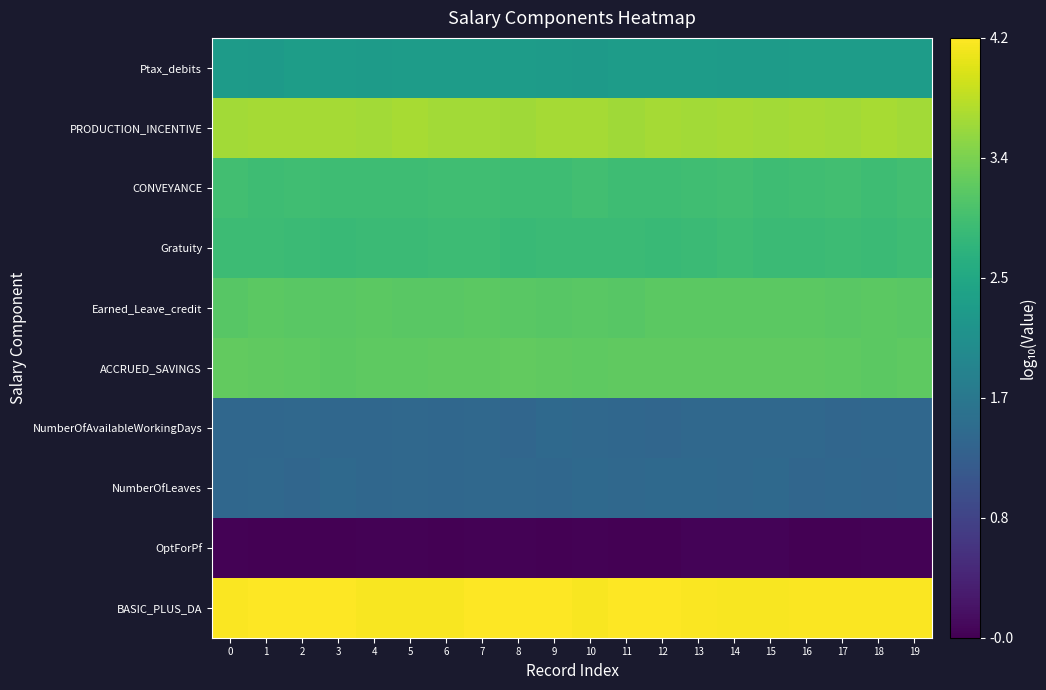

Reading left to right, what are all the values shown in this chart?

BASIC_PLUS_DA: 0=4.2	1=4.2	2=4.2	3=4.2	4=4.2	5=4.2	6=4.2	7=4.2	8=4.2	9=4.2	10=4.2	11=4.2	12=4.2	13=4.2	14=4.2	15=4.2	16=4.2	17=4.2	18=4.2	19=4.2
OptForPf: 0=0.0	1=-0.0	2=-0.0	3=-0.0	4=-0.0	5=0.0	6=-0.0	7=0.0	8=0.0	9=-0.0	10=0.0	11=-0.0	12=-0.0	13=0.0	14=0.0	15=0.0	16=-0.0	17=-0.0	18=0.0	19=-0.0
NumberOfLeaves: 0=1.4	1=1.4	2=1.4	3=1.4	4=1.4	5=1.4	6=1.4	7=1.4	8=1.4	9=1.4	10=1.4	11=1.4	12=1.4	13=1.4	14=1.4	15=1.4	16=1.4	17=1.4	18=1.4	19=1.4
NumberOfAvailableWorkingDays: 0=1.4	1=1.4	2=1.4	3=1.4	4=1.4	5=1.4	6=1.4	7=1.4	8=1.4	9=1.4	10=1.4	11=1.4	12=1.4	13=1.4	14=1.4	15=1.4	16=1.4	17=1.4	18=1.4	19=1.4
ACCRUED_SAVINGS: 0=3.2	1=3.2	2=3.2	3=3.1	4=3.2	5=3.2	6=3.2	7=3.2	8=3.2	9=3.2	10=3.1	11=3.2	12=3.2	13=3.2	14=3.2	15=3.2	16=3.2	17=3.2	18=3.1	19=3.1
Earned_Leave_credit: 0=3.1	1=3.1	2=3.1	3=3.1	4=3.1	5=3.1	6=3.1	7=3.1	8=3.1	9=3.1	10=3.1	11=3.1	12=3.1	13=3.1	14=3.1	15=3.1	16=3.1	17=3.1	18=3.1	19=3.1
Gratuity: 0=2.9	1=2.9	2=2.9	3=2.8	4=2.8	5=2.9	6=2.9	7=2.9	8=2.8	9=2.9	10=2.9	11=2.8	12=2.8	13=2.9	14=2.9	15=2.9	16=2.9	17=2.9	18=2.9	19=2.9
CONVEYANCE: 0=2.9	1=2.9	2=2.9	3=2.9	4=2.9	5=2.9	6=2.9	7=2.9	8=2.9	9=2.9	10=2.9	11=2.9	12=2.9	13=2.9	14=2.9	15=2.9	16=2.9	17=2.9	18=2.9	19=2.9
PRODUCTION_INCENTIVE: 0=3.6	1=3.6	2=3.6	3=3.6	4=3.6	5=3.6	6=3.6	7=3.6	8=3.6	9=3.6	10=3.6	11=3.6	12=3.6	13=3.6	14=3.6	15=3.6	16=3.6	17=3.6	18=3.6	19=3.6
Ptax_debits: 0=2.3	1=2.3	2=2.3	3=2.3	4=2.3	5=2.3	6=2.3	7=2.3	8=2.3	9=2.3	10=2.3	11=2.3	12=2.3	13=2.3	14=2.3	15=2.3	16=2.3	17=2.3	18=2.3	19=2.3